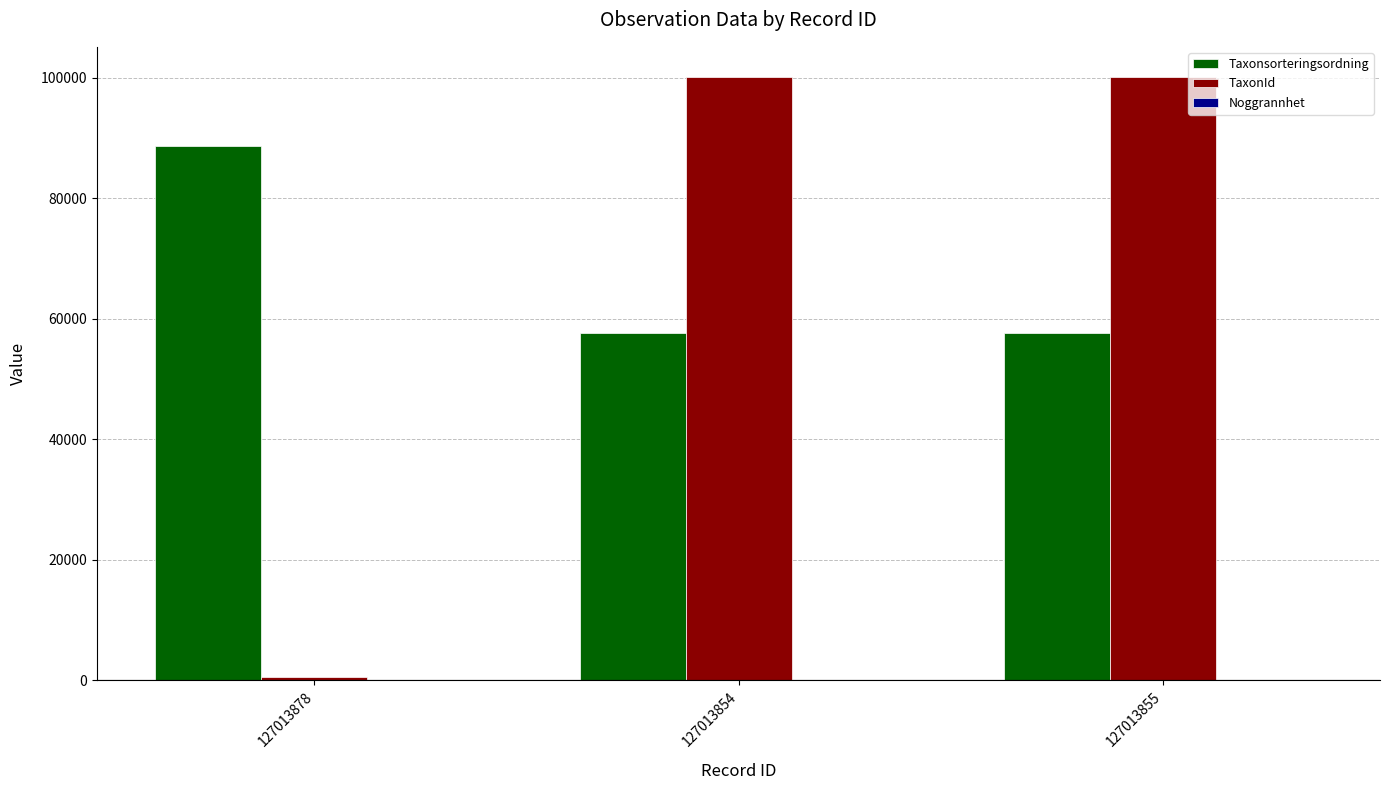

What is the maximum value shown in the chart?

100109